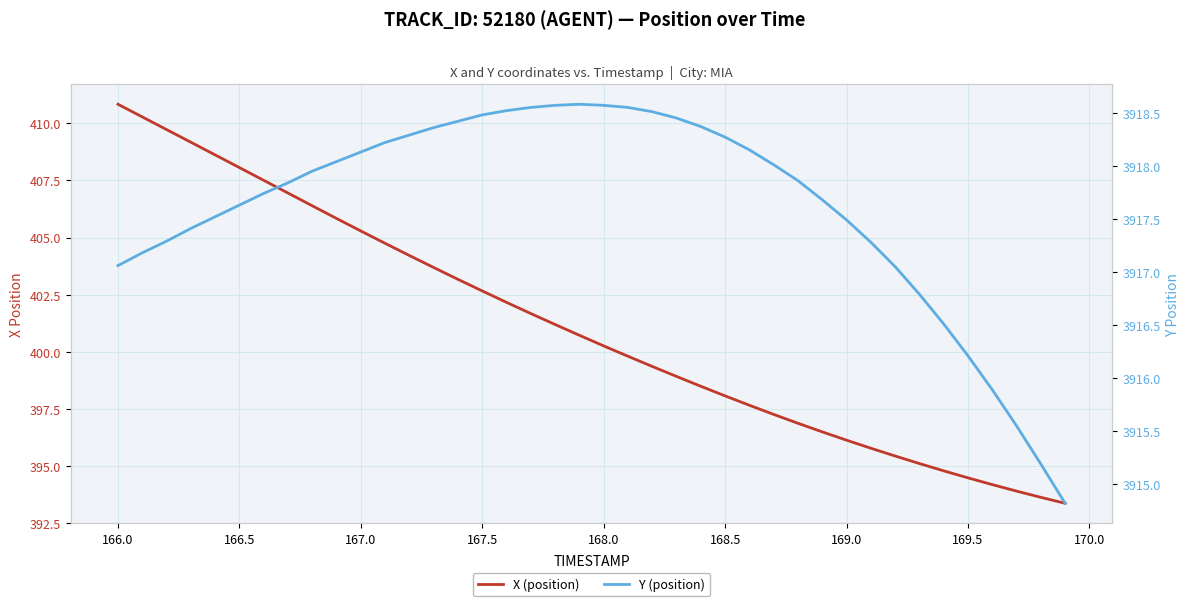

What is the minimum value shown in the chart?

393.4